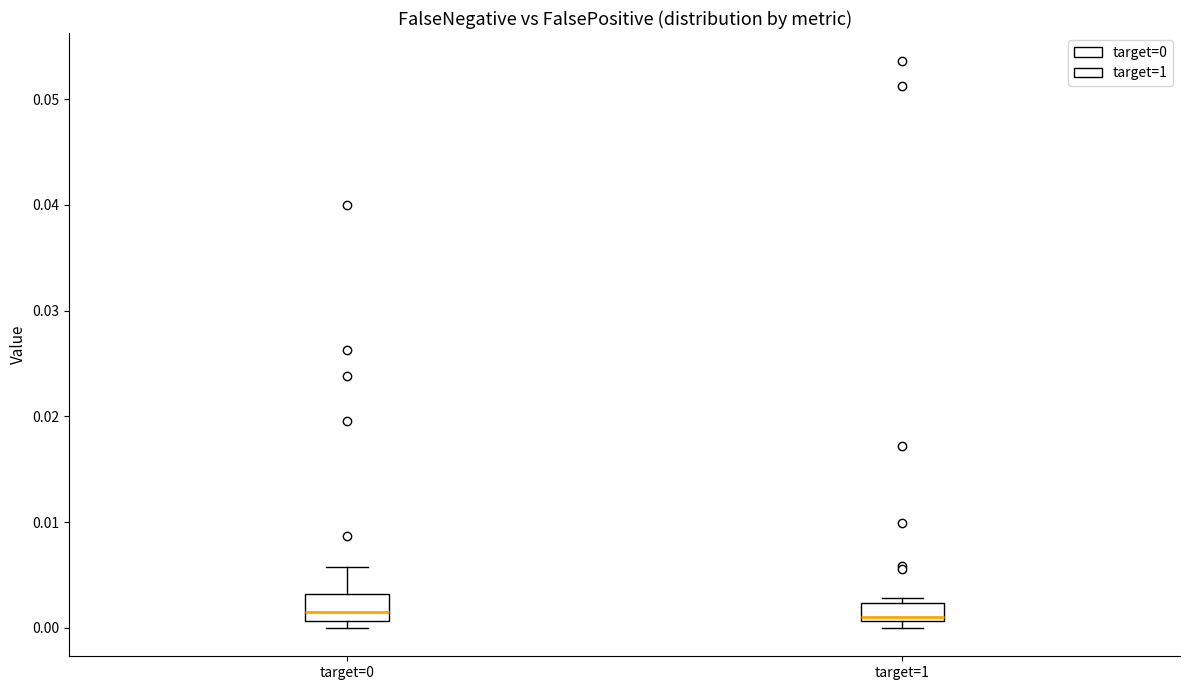

Reading left to right, read every box against the y-axis: the position of its median line, the range the box covers, and the ends of its whiskers. The values are not printed on the chart, so give them approximately, as read against the axis.

target=0: median 0.002, box 0.001 to 0.003, whiskers 0.000 to 0.006
target=1: median 0.001 (just above the box's lower edge), box 0.001 to 0.002, whiskers 0.000 to 0.003